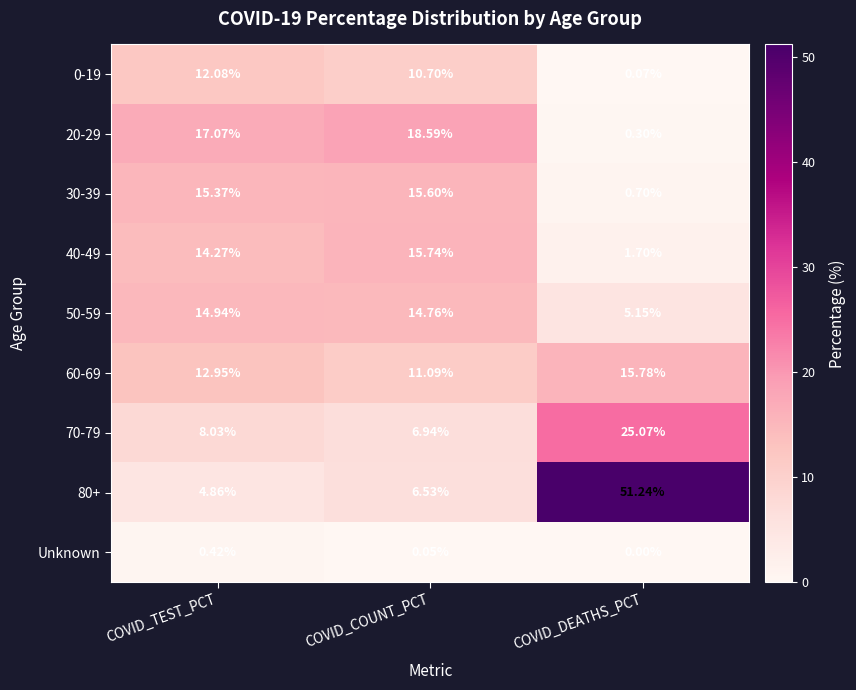

At which category is the sum across all series the highest?

COVID_DEATHS_PCT